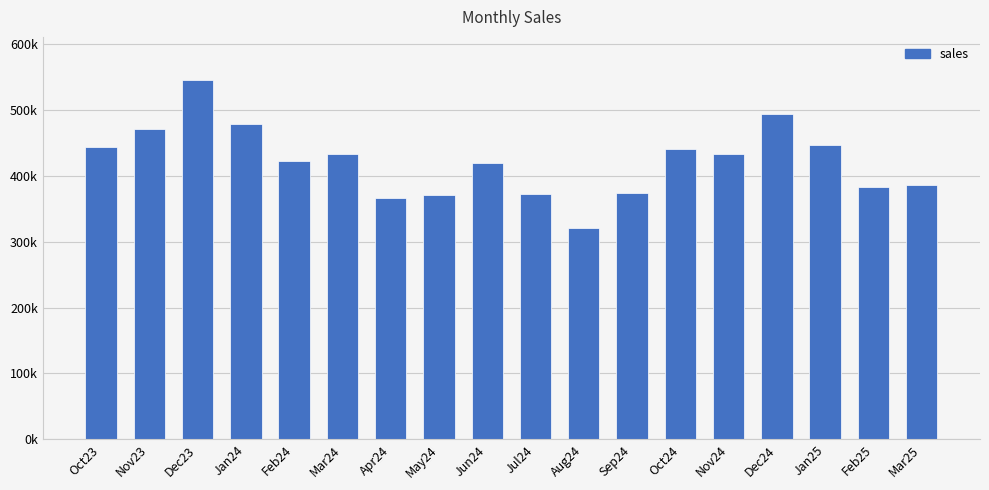

Does the chart contain any negative values?

No